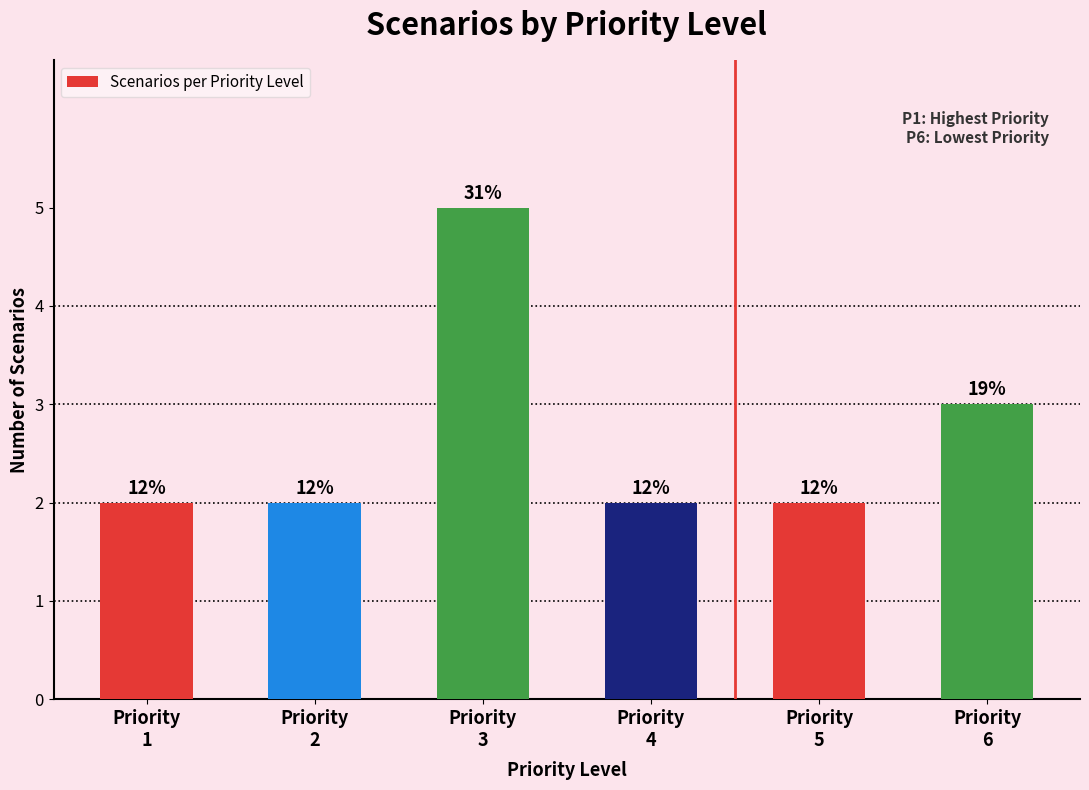

What is the value of the 2nd bar from the left?

2